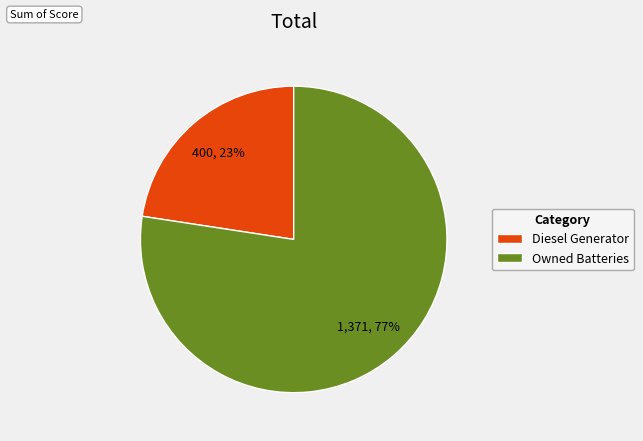

Is the sum of Diesel Generator and Owned Batteries greater than half?

Yes